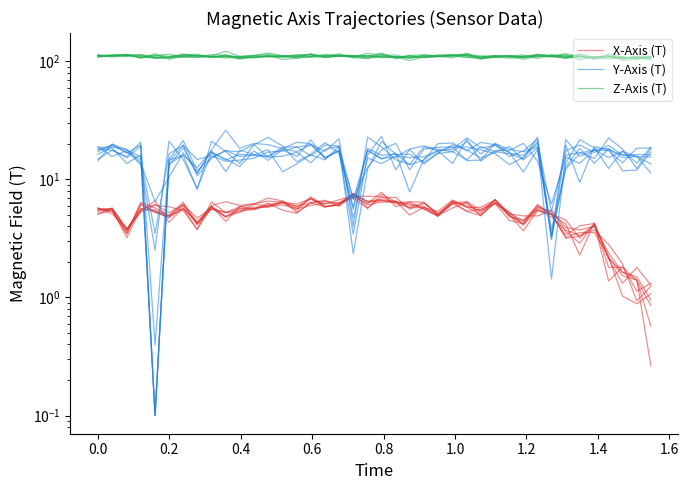

What is the minimum value for X-Axis (T)?

0.9